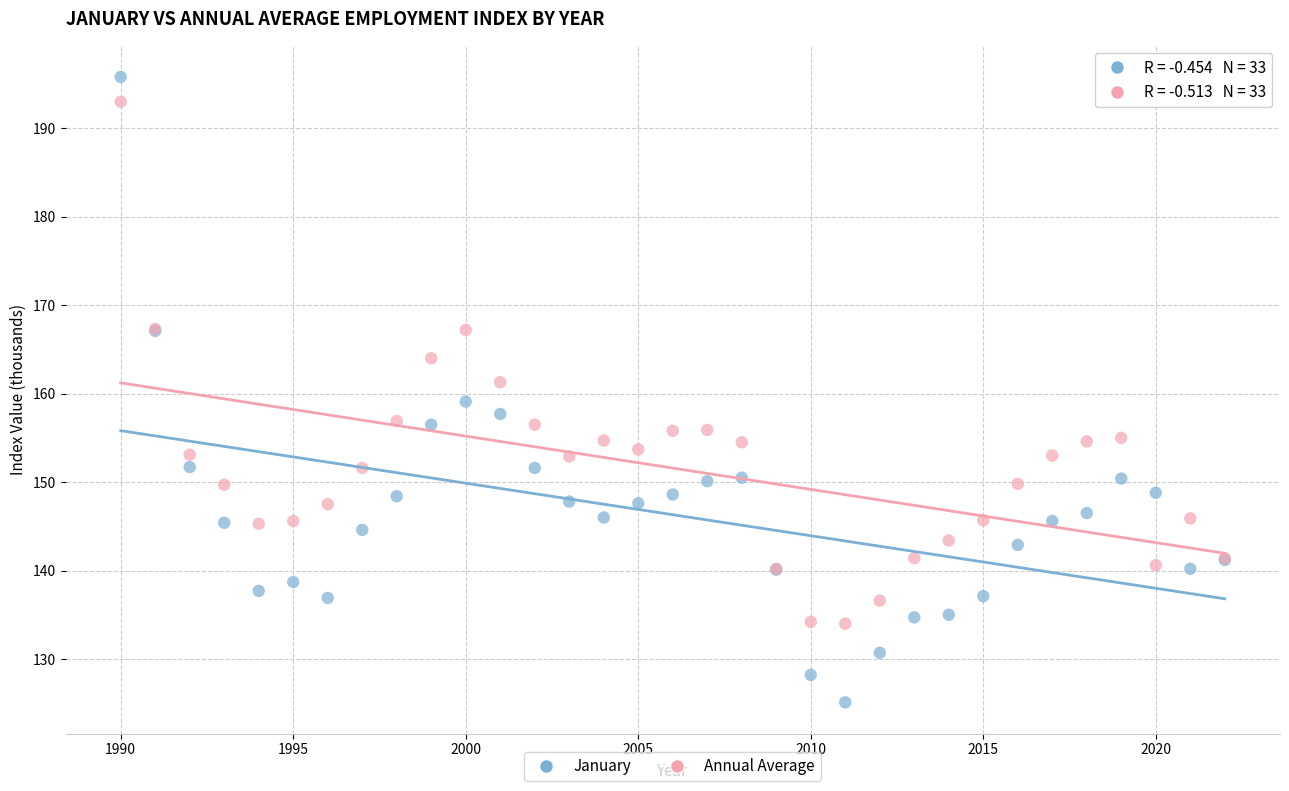

Which series contains the lowest Y value?

January